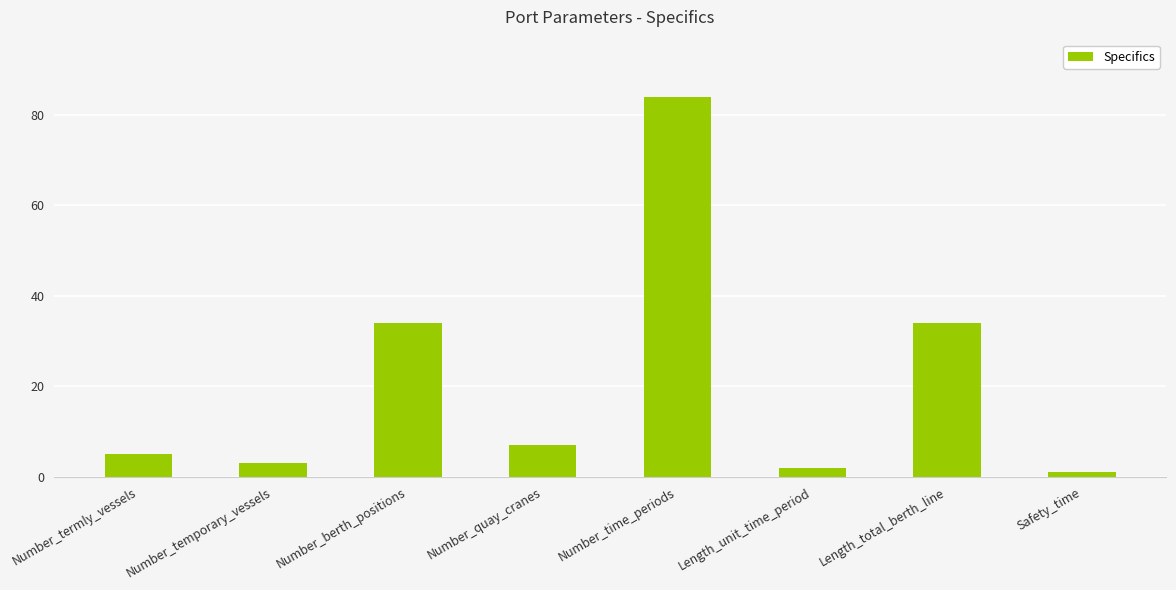

Count the number of categories in the chart.

8